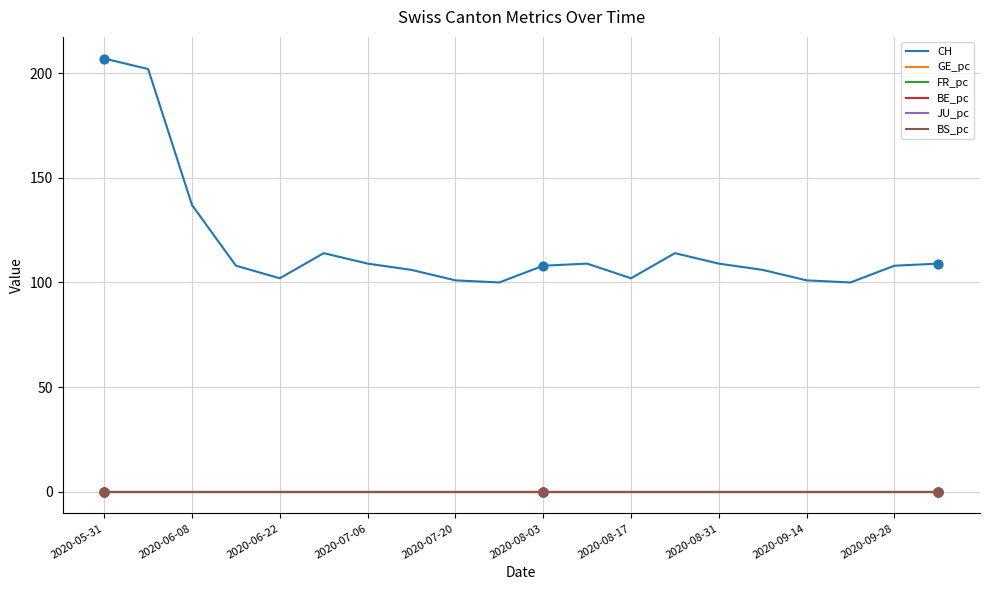

Which series has the largest total across all categories?

CH